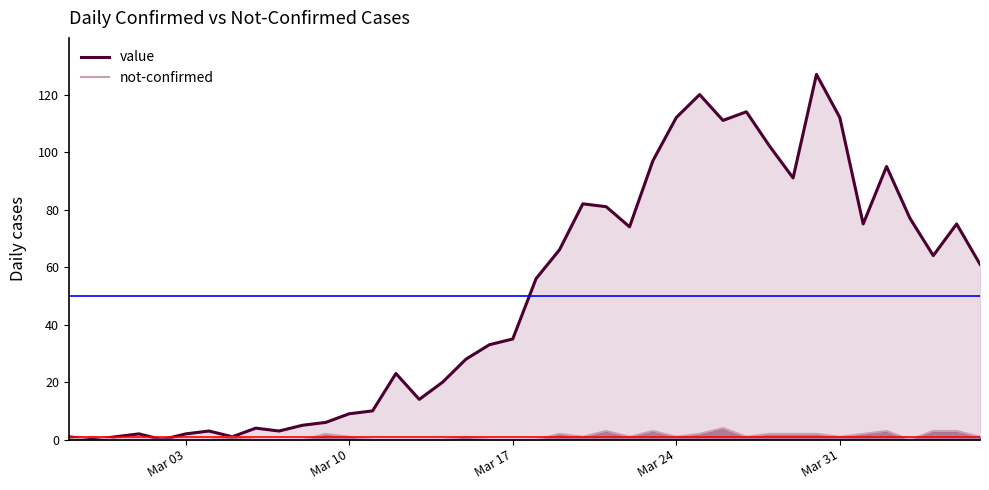

Which series has the largest range (max minus min)?

value